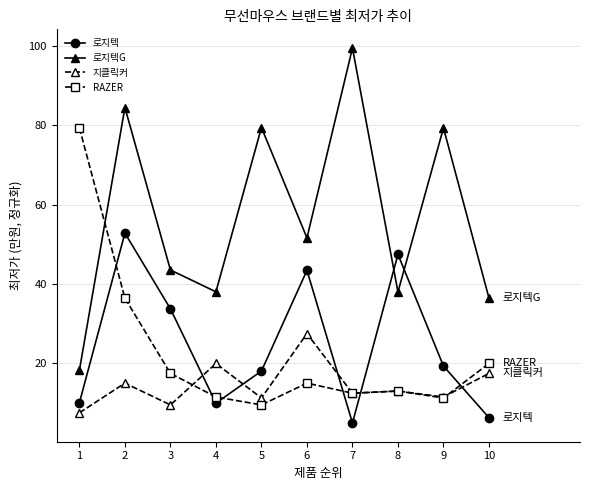

Which series has the largest total across all categories?

로지텍G